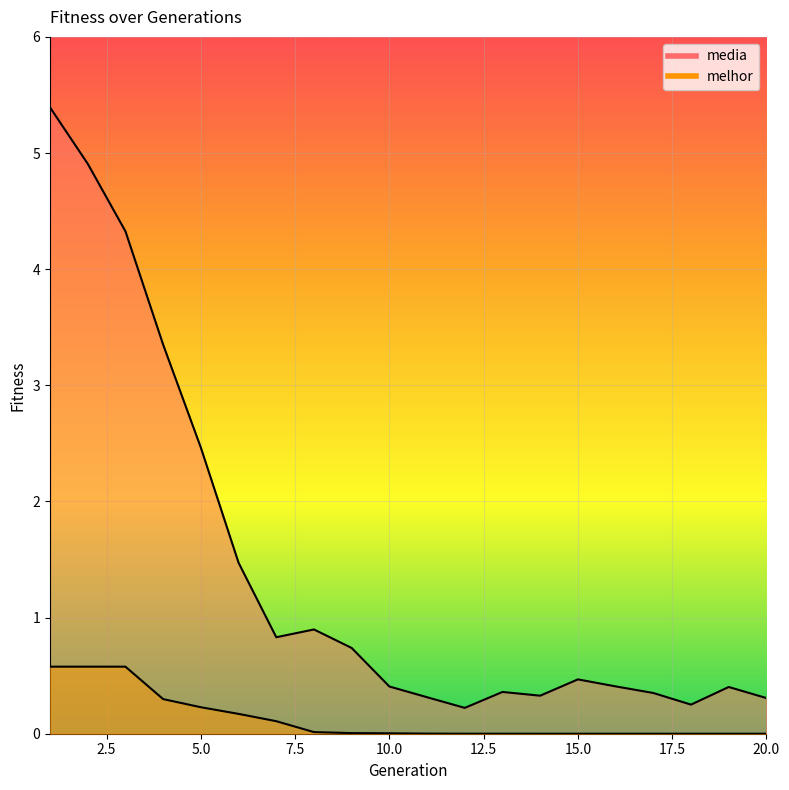

True or false: media and melhor intersect in this chart.

False